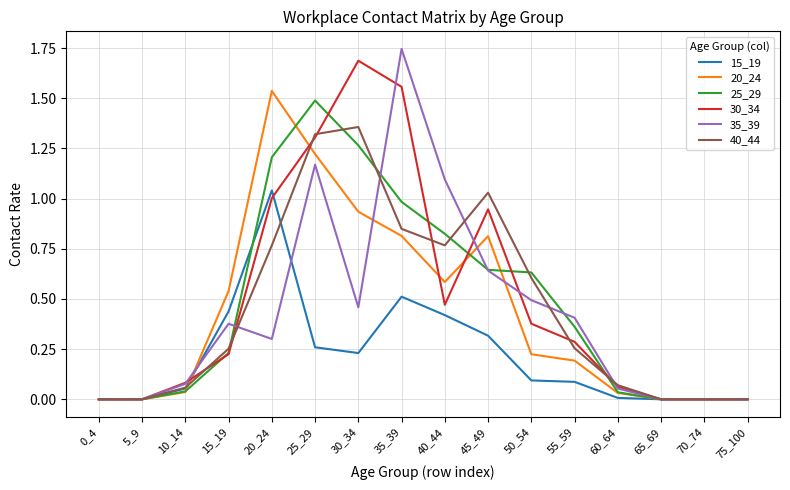

Is the value of 15_19 at 10_14 greater than the value of 40_44 at 75_100?

Yes